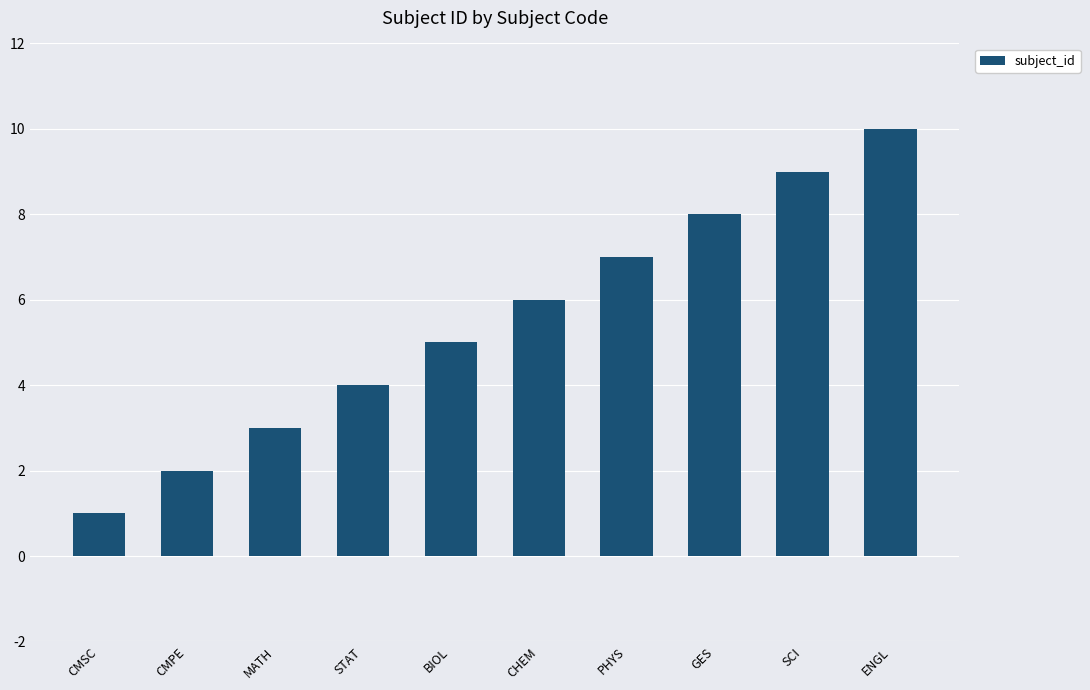

Rank the categories by value from highest to lowest.

ENGL, SCI, GES, PHYS, CHEM, BIOL, STAT, MATH, CMPE, CMSC